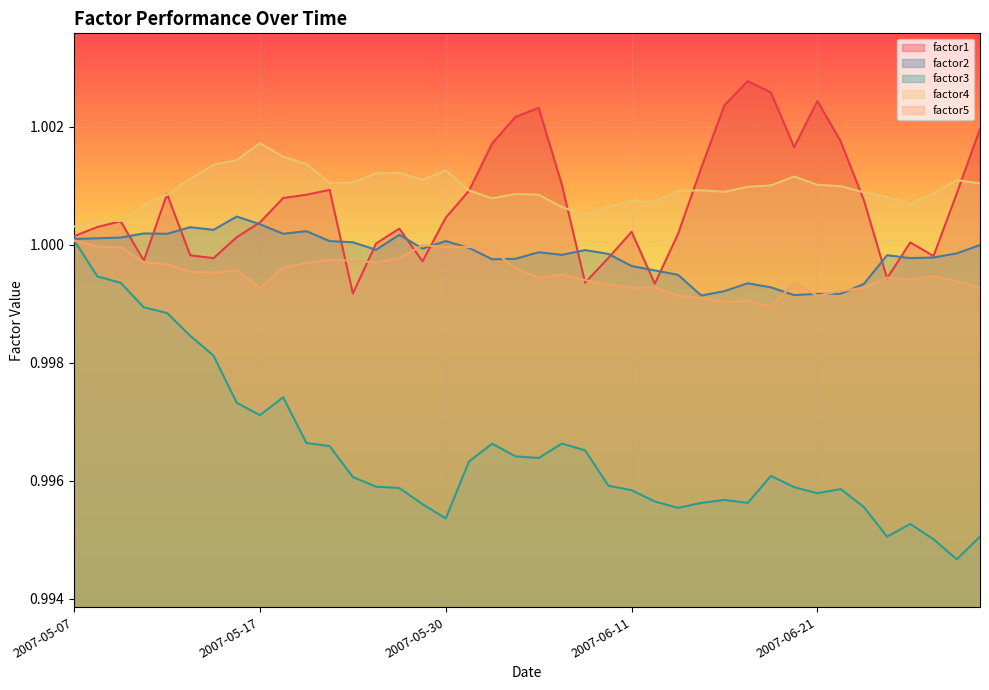

At which category does the chart reach its minimum across all series?

2007-06-29